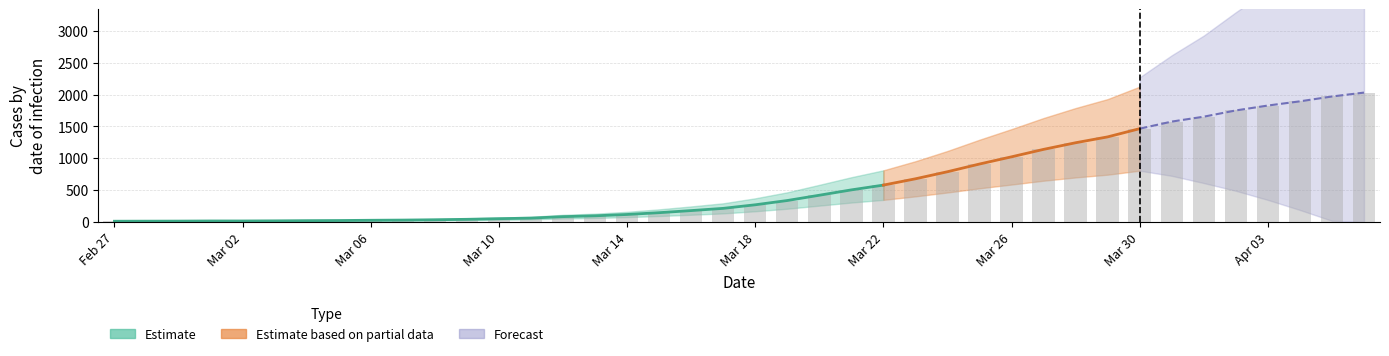

The chart shows a value of 2084 at 2020-03-31. True or false?

False